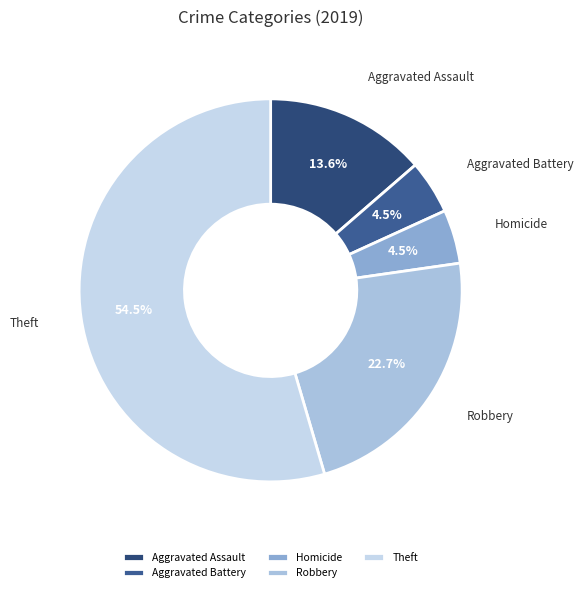

How many slices are in this pie chart?

5